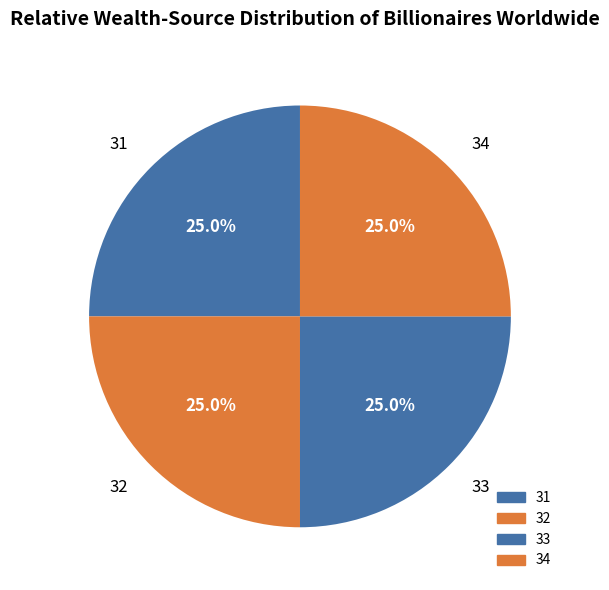

To the nearest percent, what is the combined percentage of 31 and 32?

50%